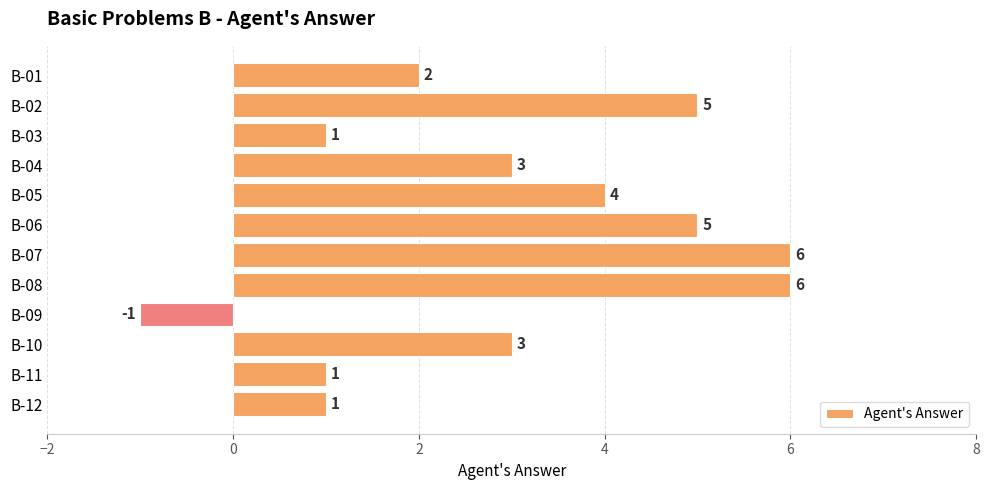

At which label is the value closest to 2?

B-01